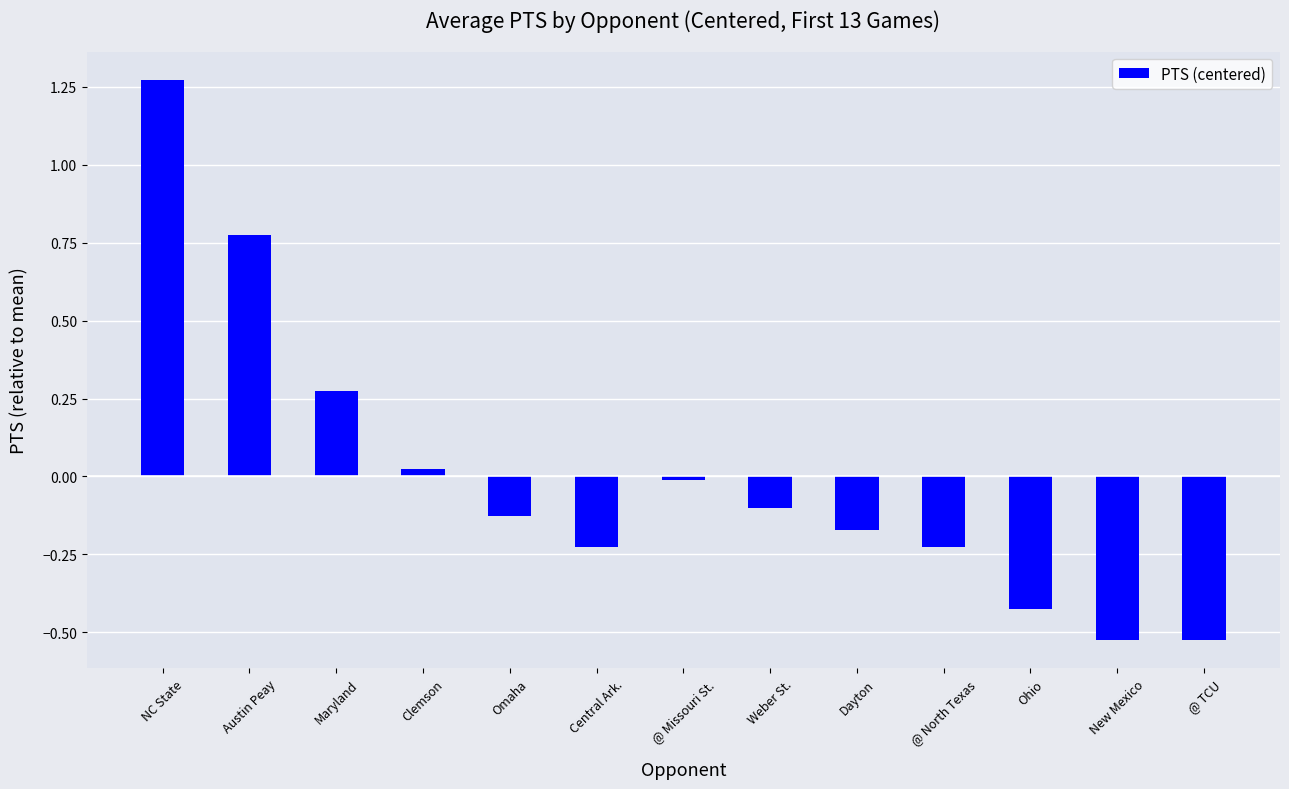

Which category has the highest value across all series?

NC State